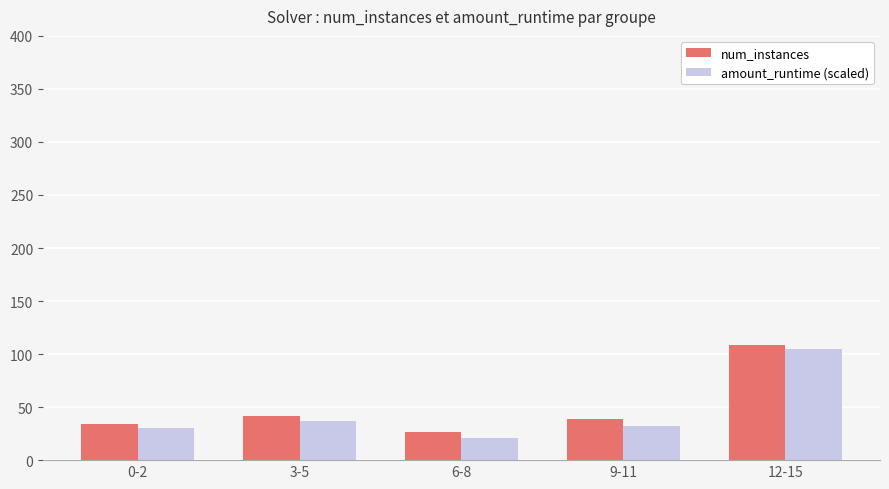

Are the bars horizontal?

No